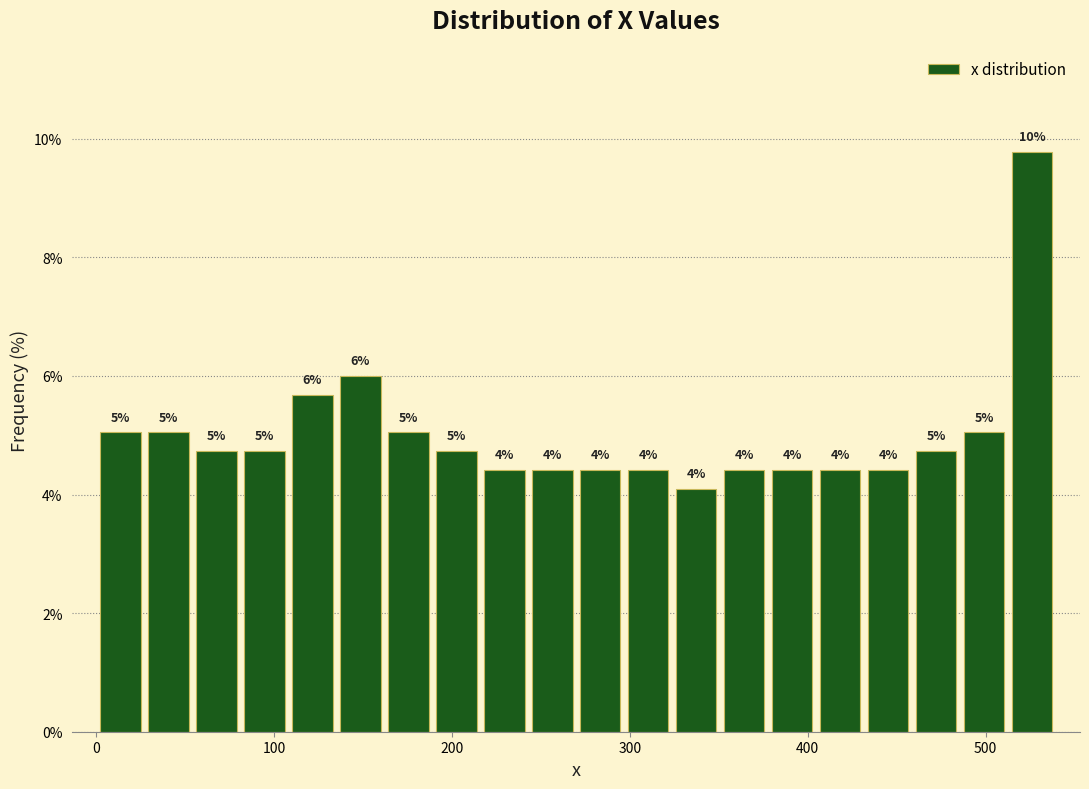

Read against the x-axis, roughly where is the centre of the tallest bar?

530